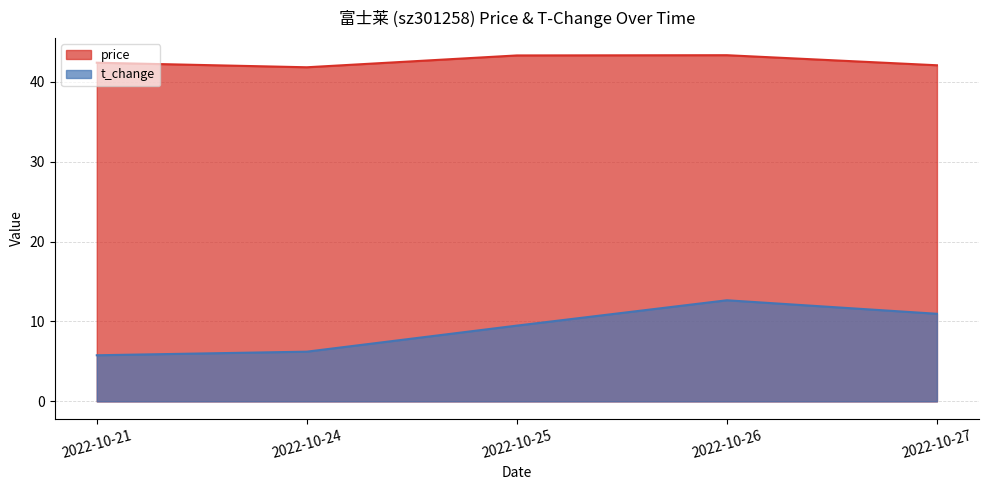

At how many categories does at least one series exceed 41?

5